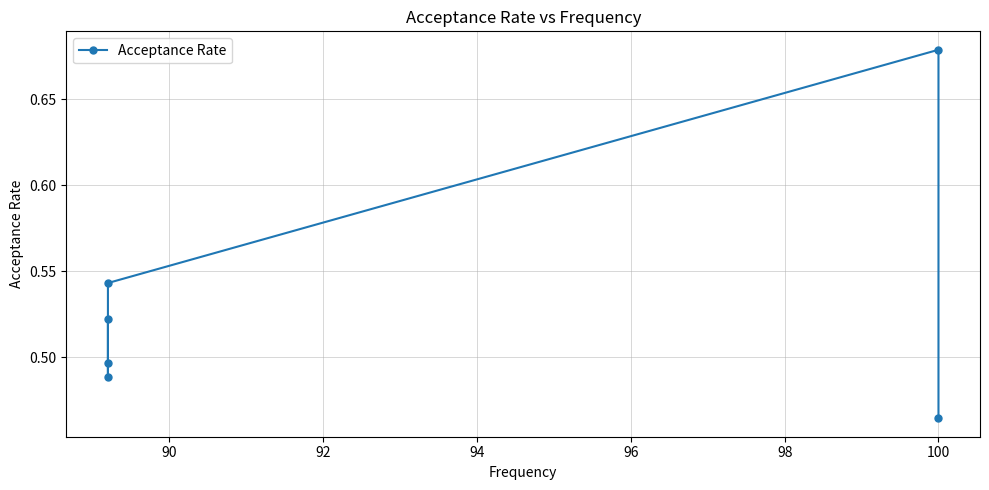

What is the difference between the second highest and second lowest values?

0.1